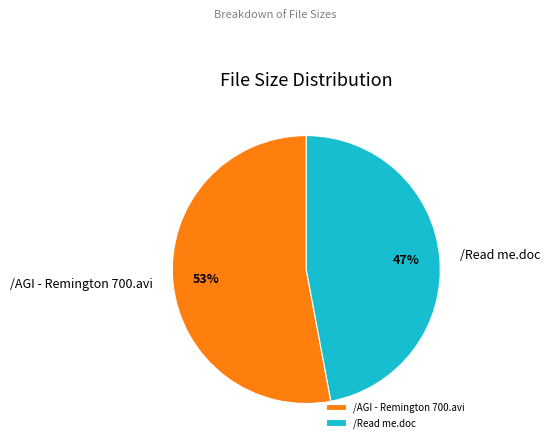

Which slice is the smallest?

/Read me.doc